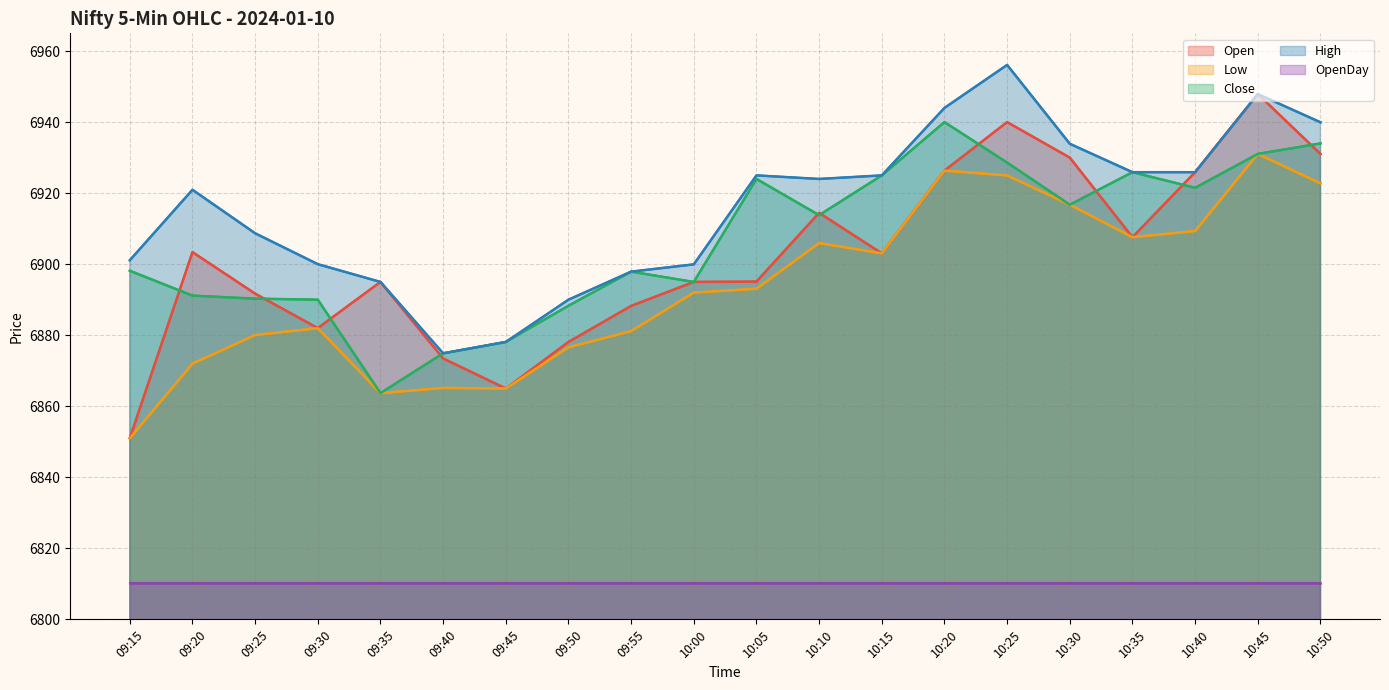

List the series in order of their peak value, lowest first.

OpenDay_line, Low_line, Close_line, Open_line, High_line